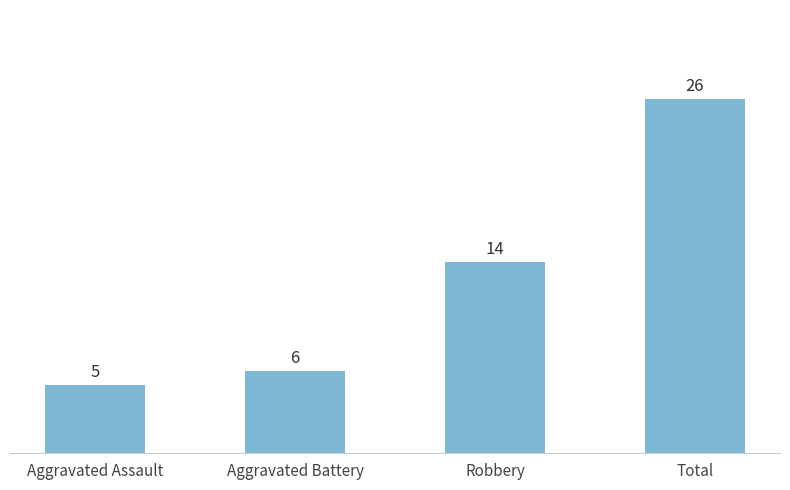

Approximately how many times larger is the value at Total compared to Aggravated Battery?

4.3